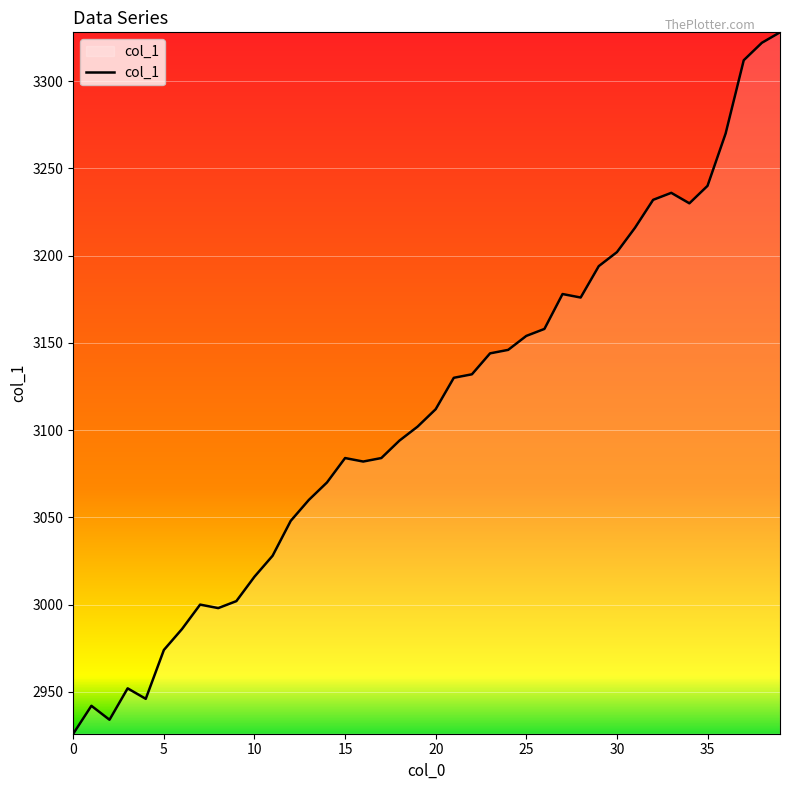

How many series are shown in this chart?

1